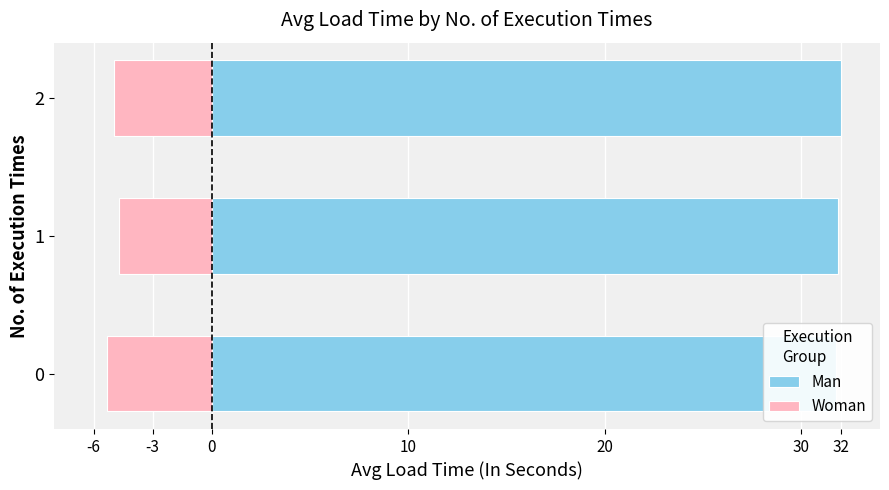

What is the sum of the Woman values at -6 and 0?

-10.3